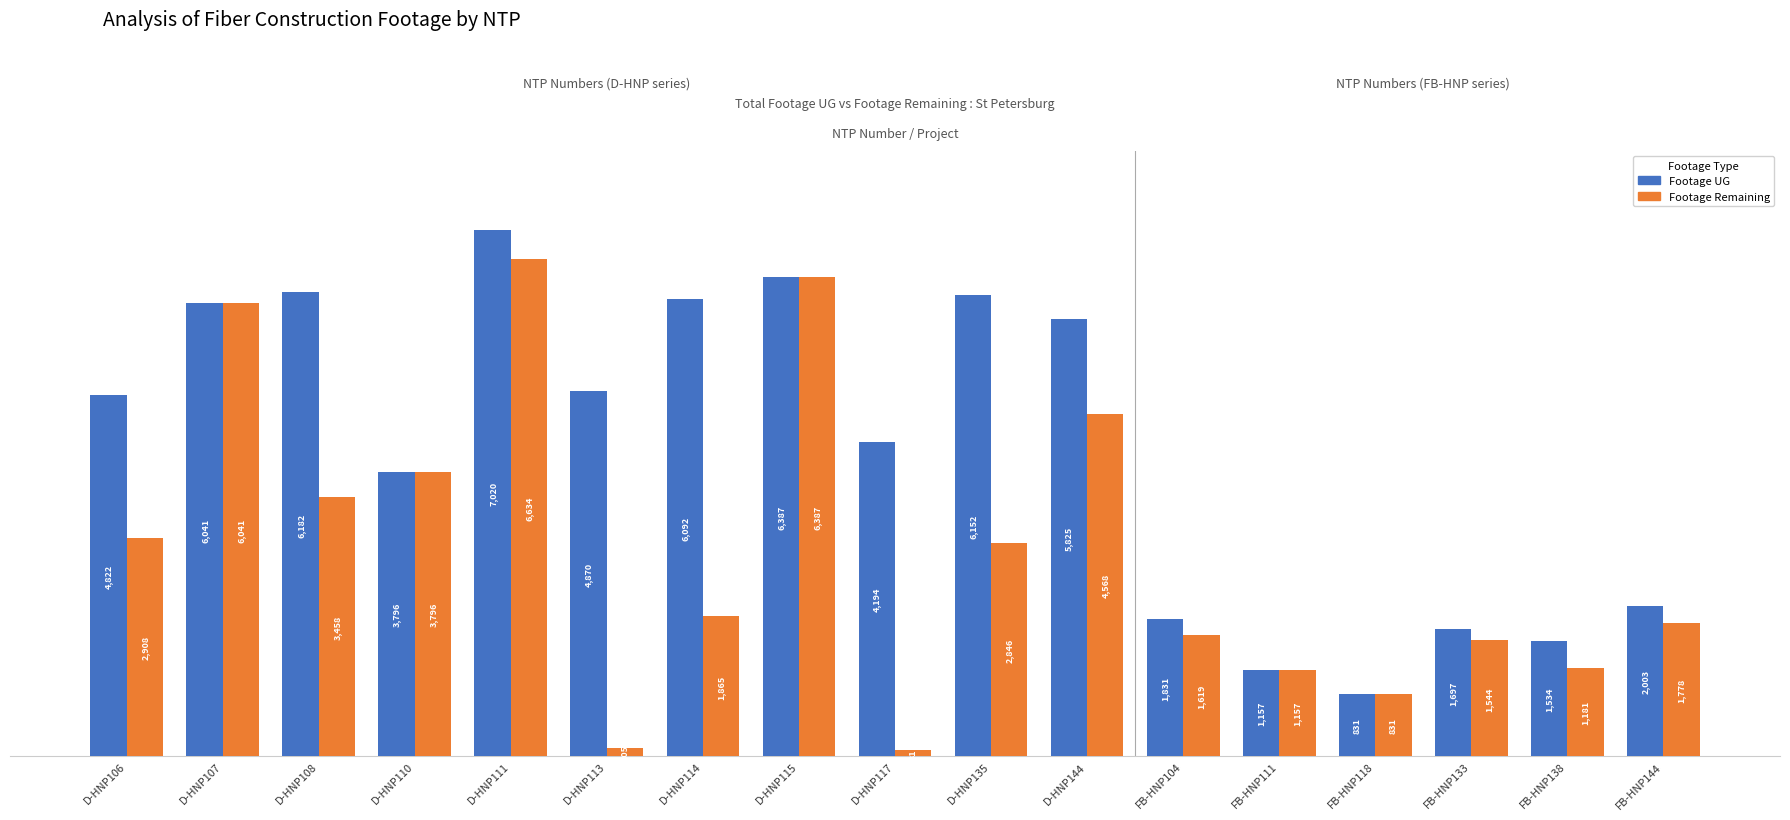

What is the difference between the second highest and second lowest values in the Footage Remaining series?

6282